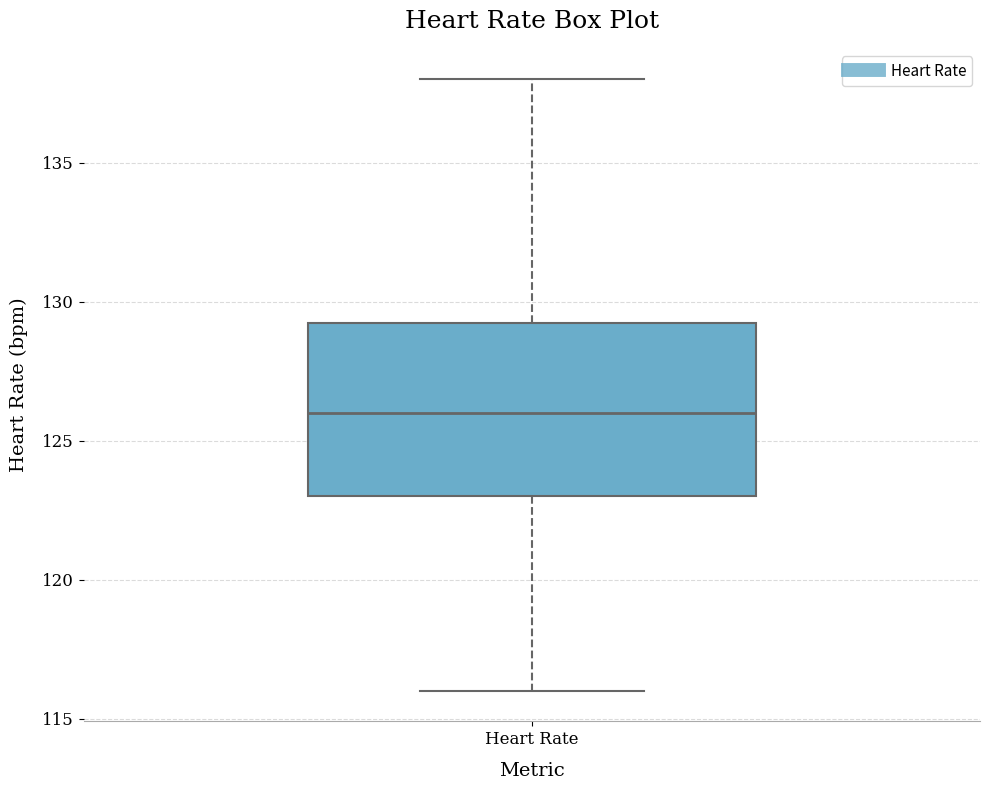

Where does the lower whisker of the box for Heart Rate end on the y-axis? The values are not printed on the chart, so give them approximately, as read against the axis.

116.0